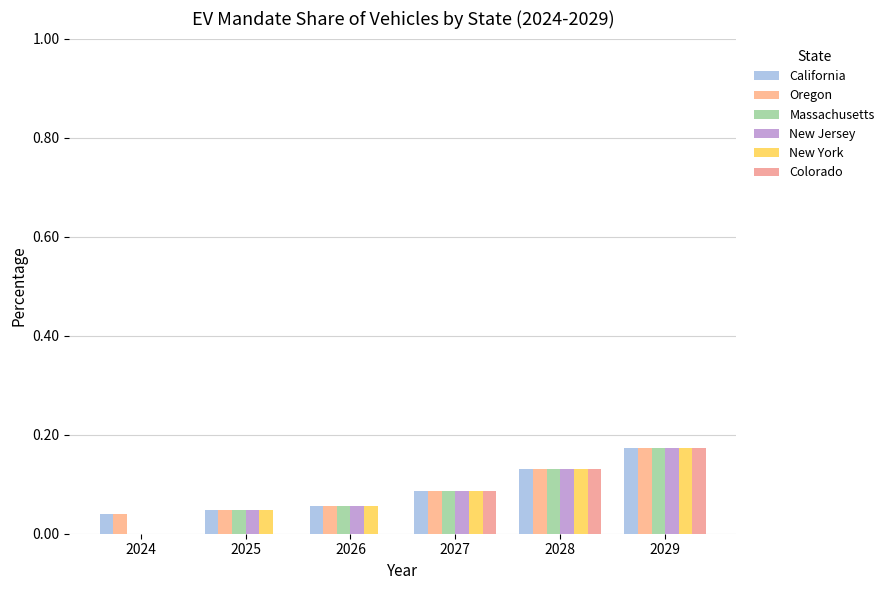

How many values in the New Jersey series exceed 0?

5